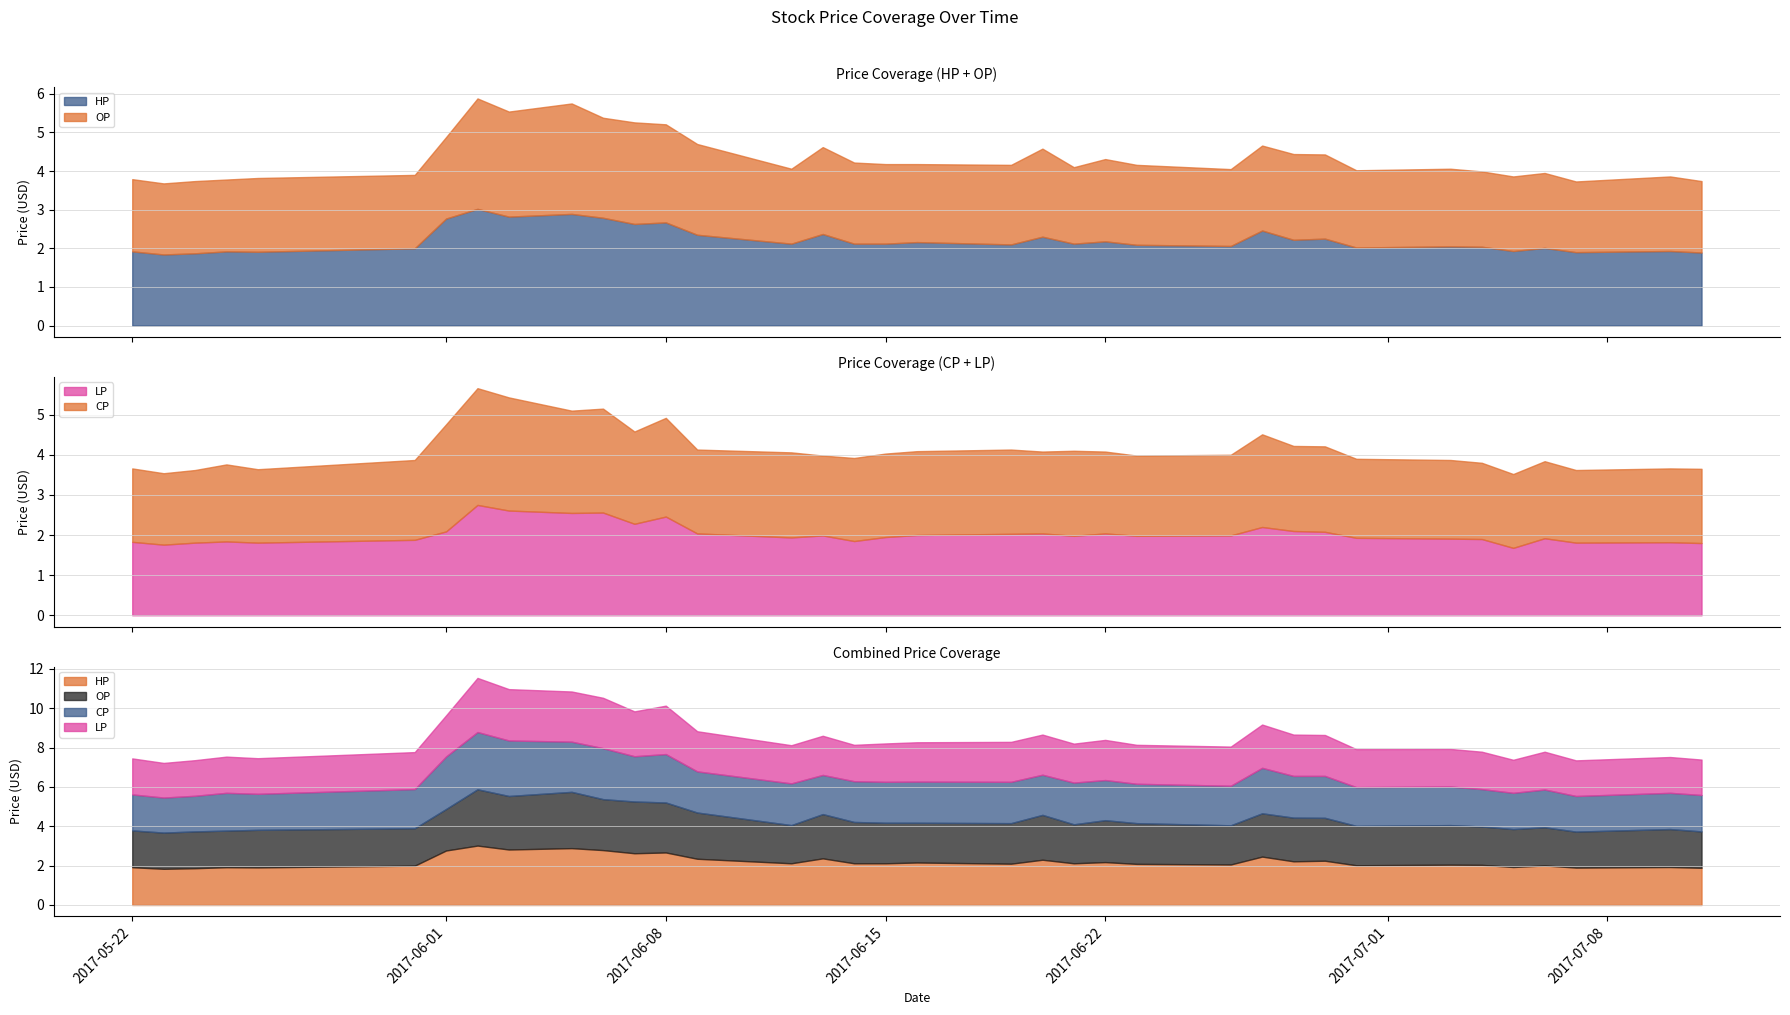

At which category is the sum across all series the highest?

2017-06-02